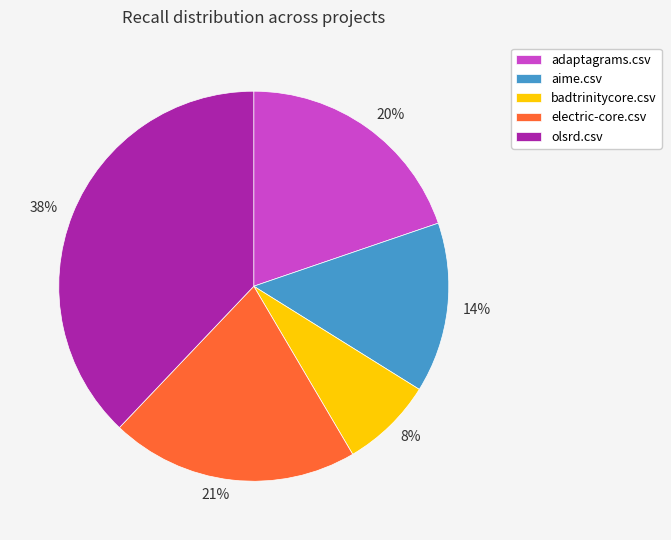

Which category has the smallest portion of the pie?

badtrinitycore.csv